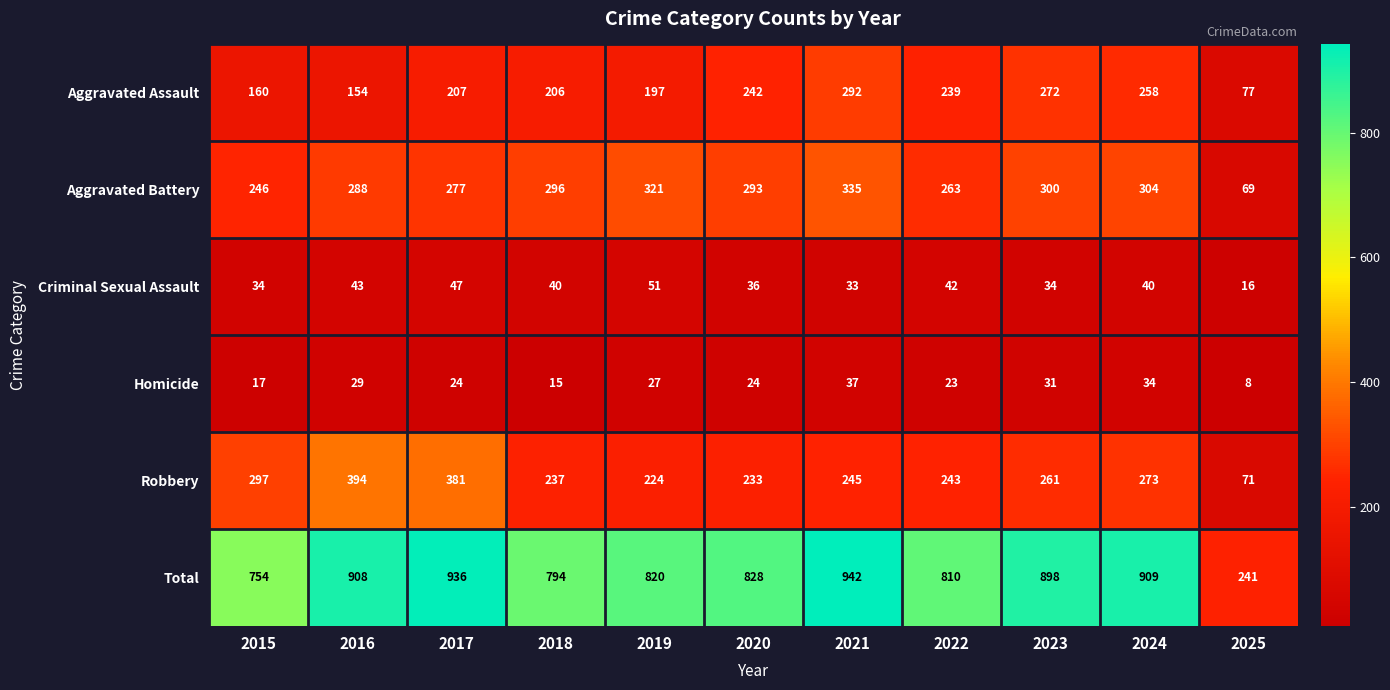

What is the greatest value displayed?

942